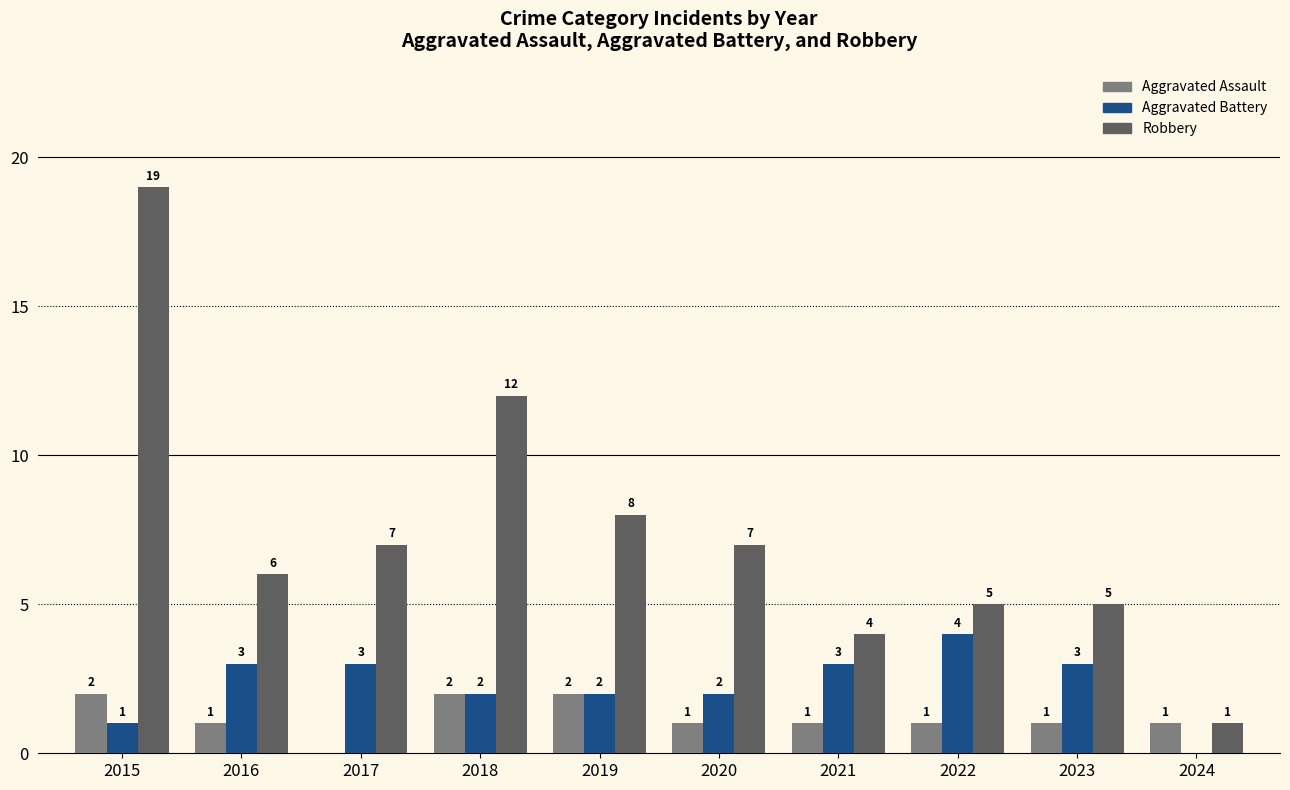

Is the value of Robbery at 2023 greater than the value of Aggravated Assault at 2017?

Yes